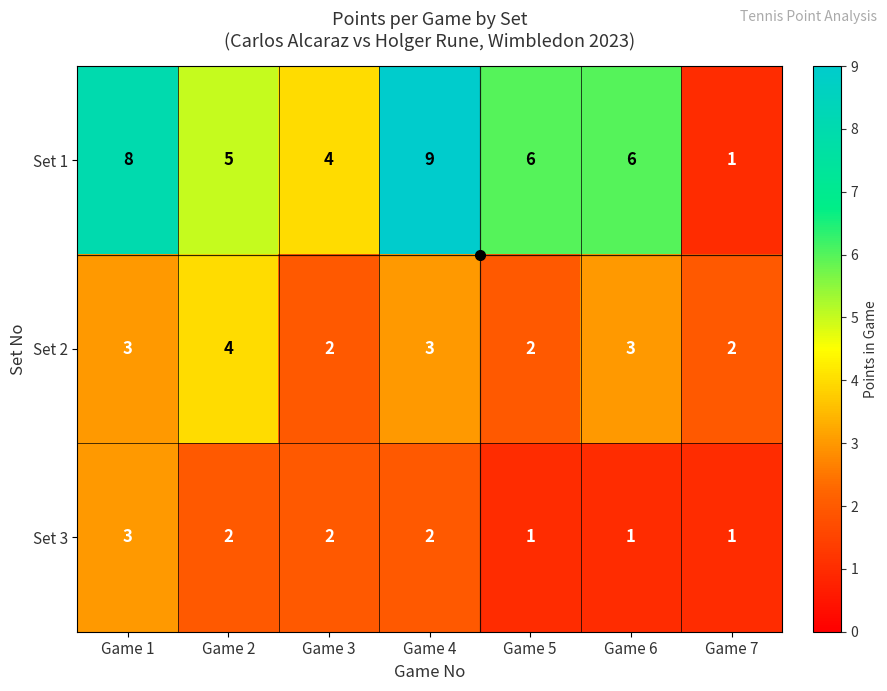

Count the number of data series in this chart.

3